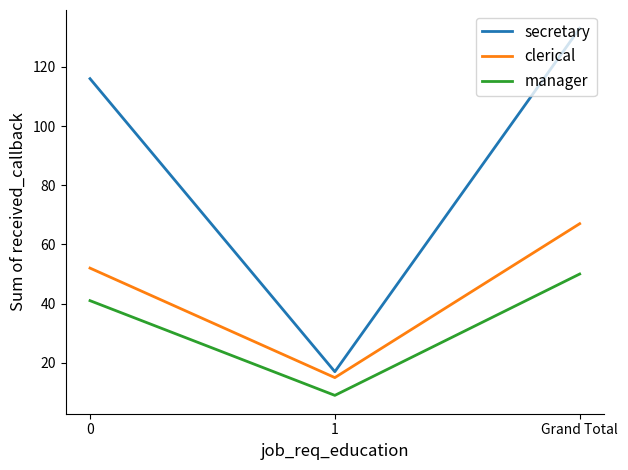

At how many categories does at least one series exceed 98?

2